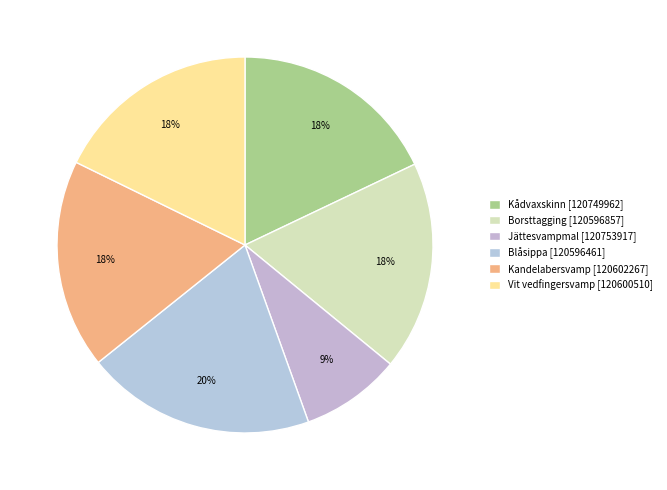

Is Borsttagging [120596857] the majority of the pie?

No